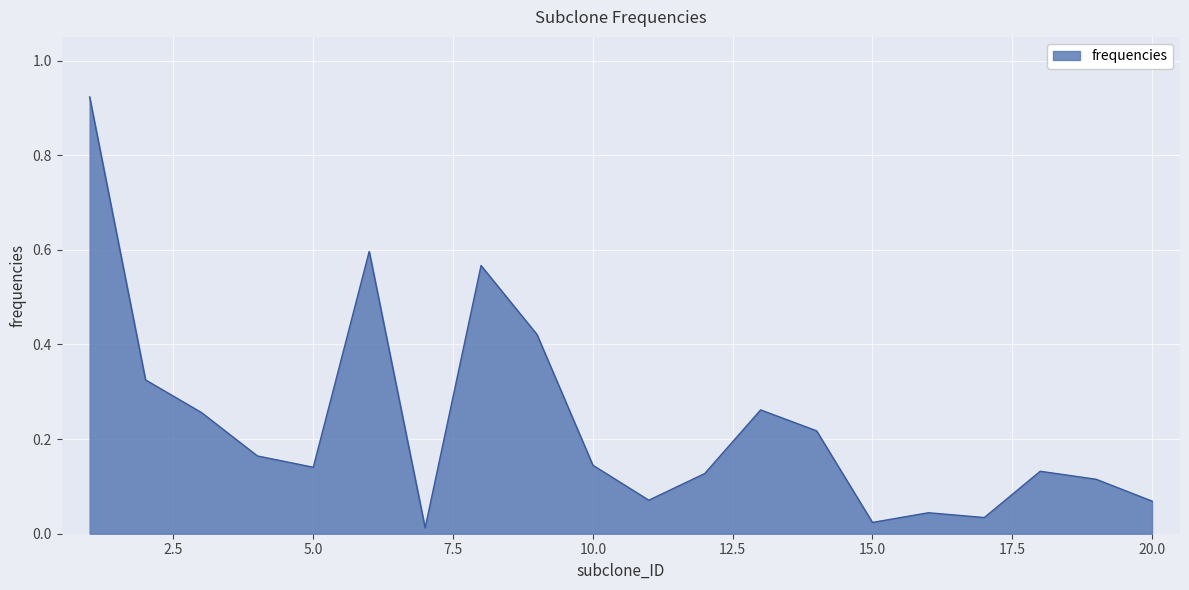

Reading left to right, extract all data points from this chart.

0.9	0.3	0.3	0.2	0.1	0.6	0.0	0.6	0.4	0.1	0.1	0.1	0.3	0.2	0.0	0.0	0.0	0.1	0.1	0.1